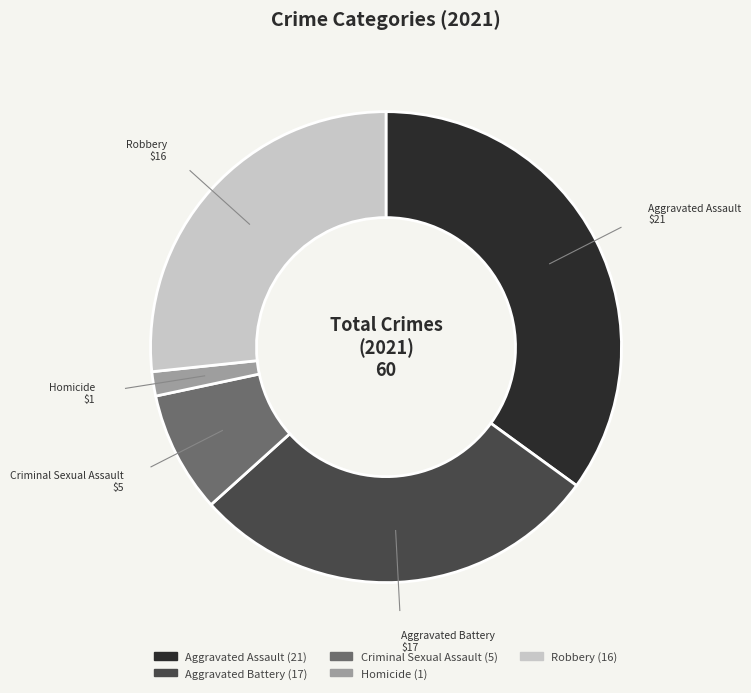

Is the sum of Aggravated Battery and Criminal Sexual Assault greater than half?

No